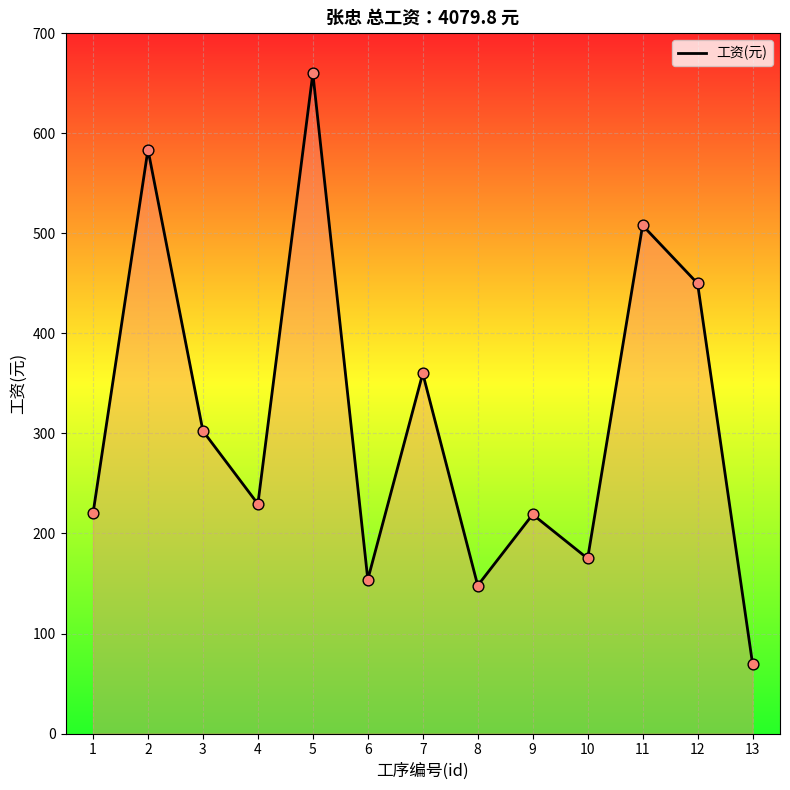

What is the ratio of the value at 4 to the value at 8?

1.6